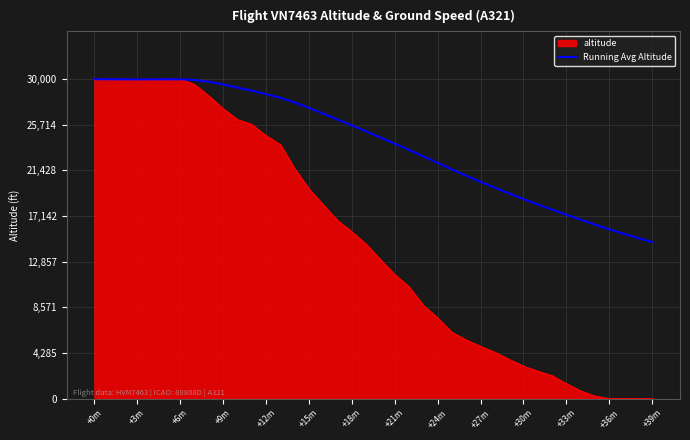

What is the greatest value displayed?

30000.0